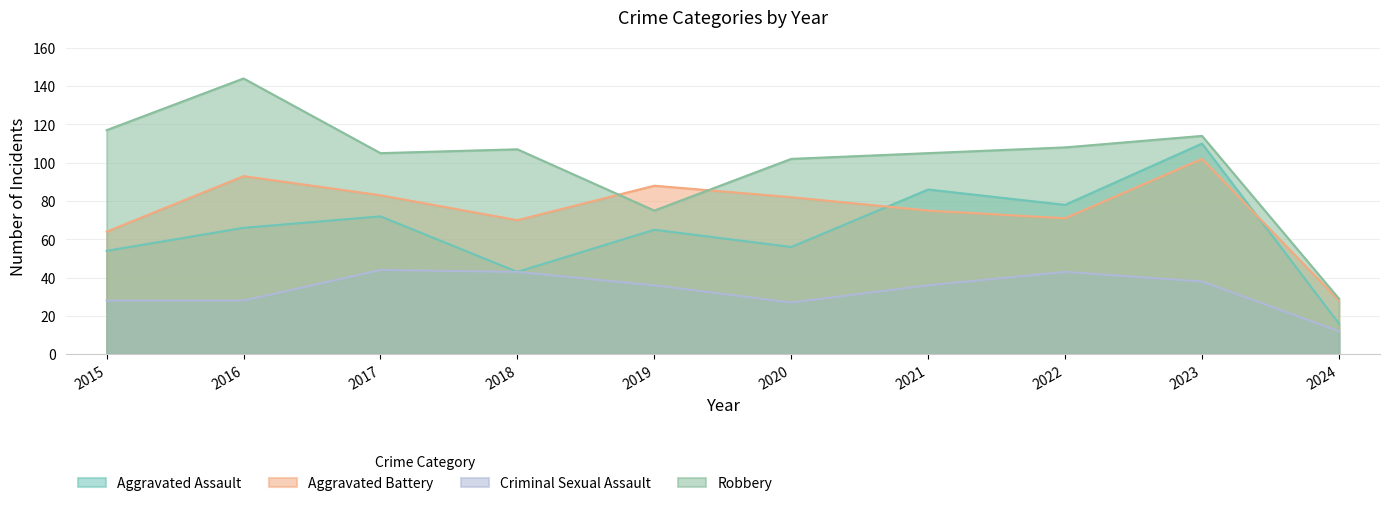

At which category does the chart reach its peak across all series?

2016